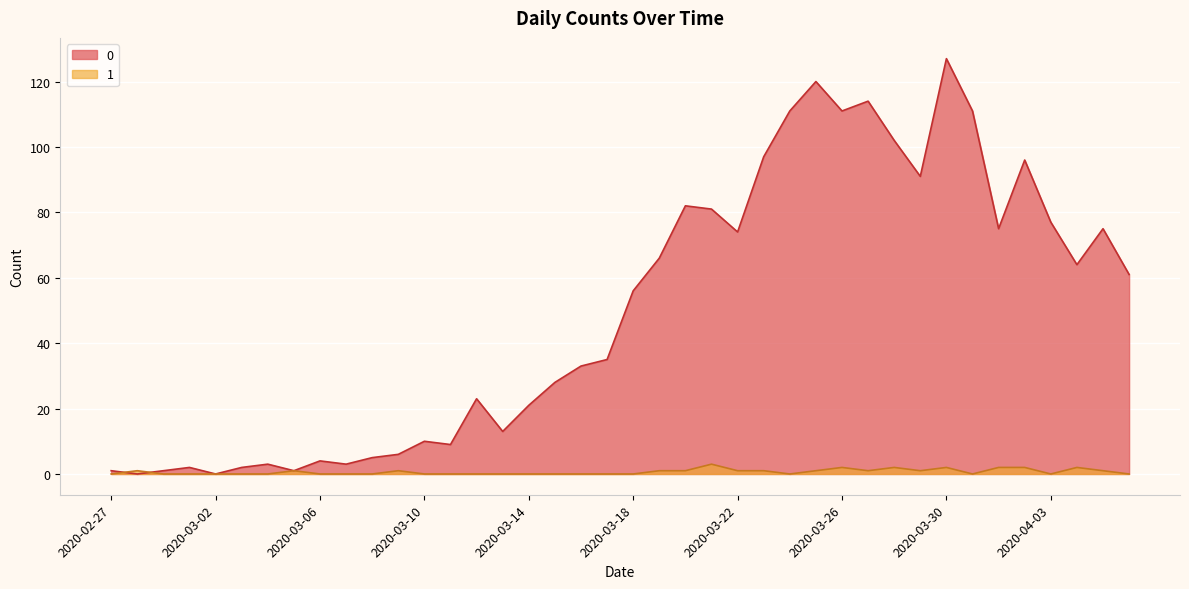

Rank the series by their average value, from highest to lowest.

0, 1